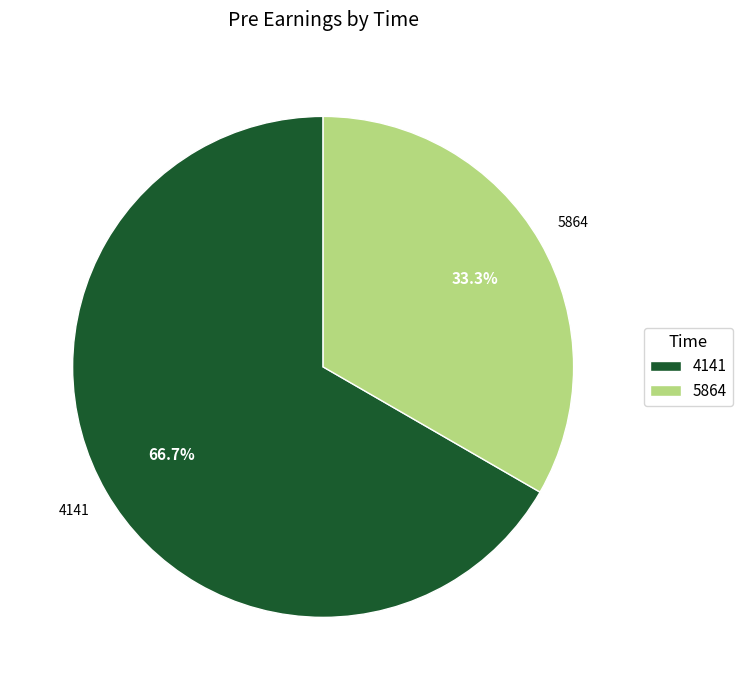

Which slice is the smallest?

5864